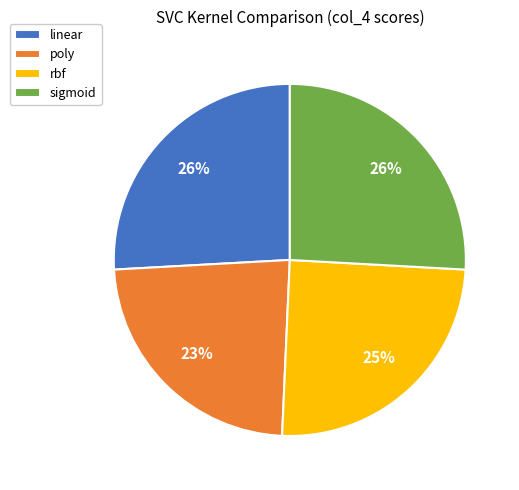

What percentage is the rbf slice, to the nearest percent?

25%